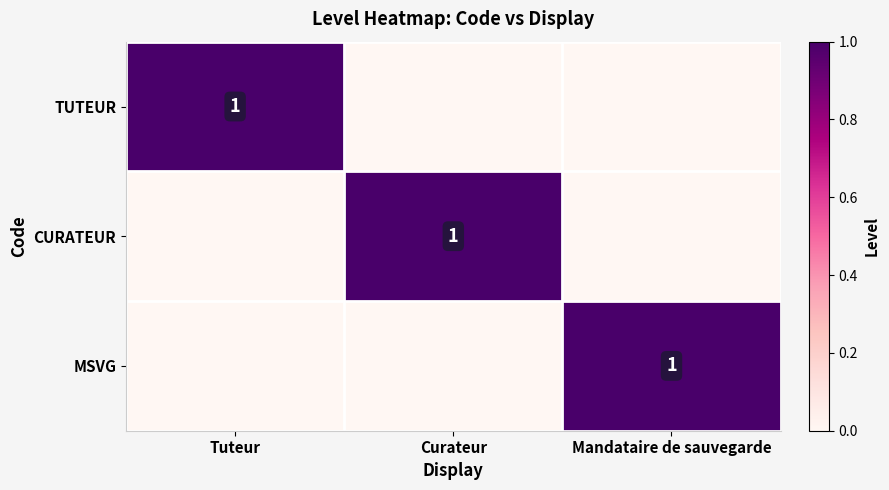

At which category is the sum across all series the highest?

Tuteur